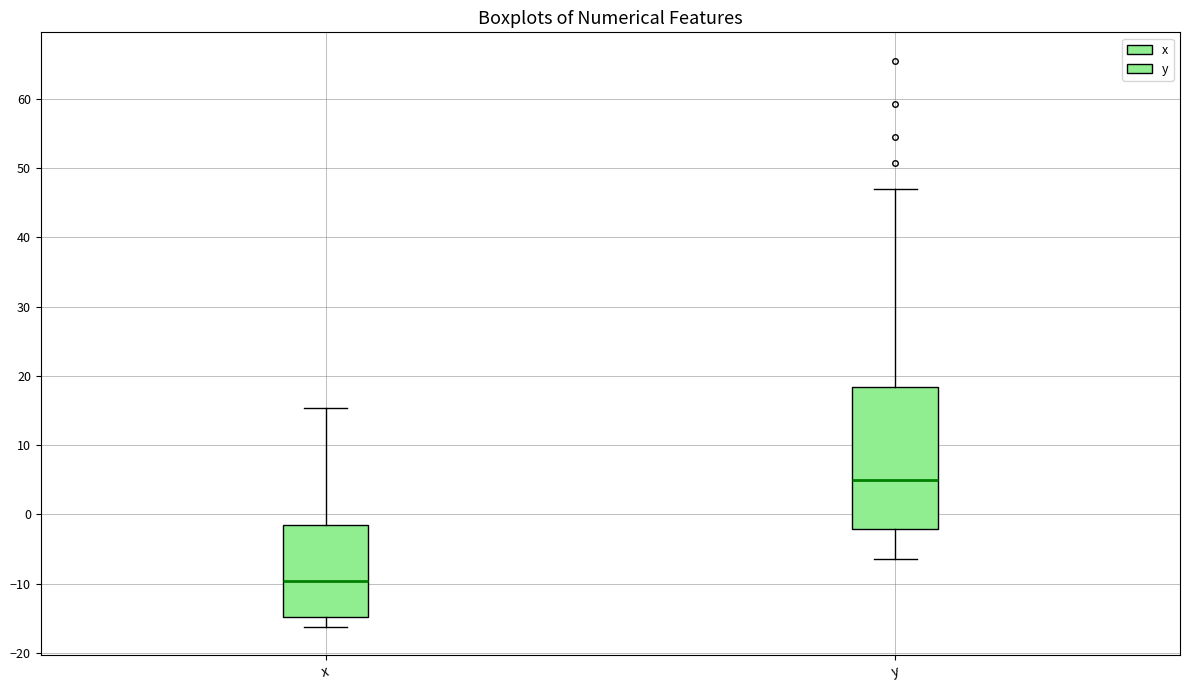

Which box's median line is the highest?

y